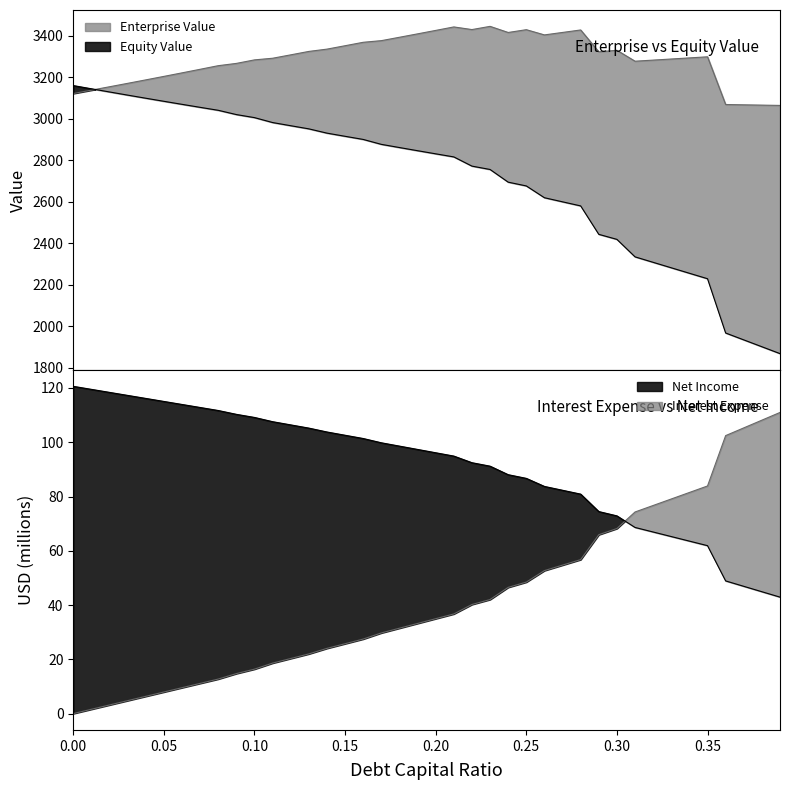

True or false: net_income and enterprise_value intersect in this chart.

False